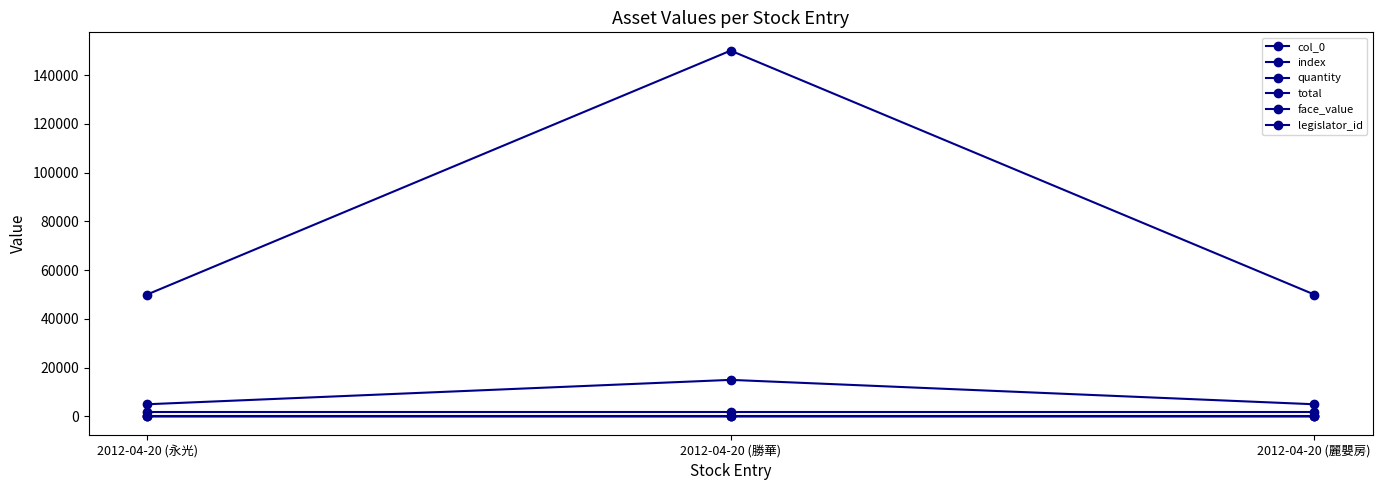

What position from the right is 2012-04-20 (麗嬰房)?

1